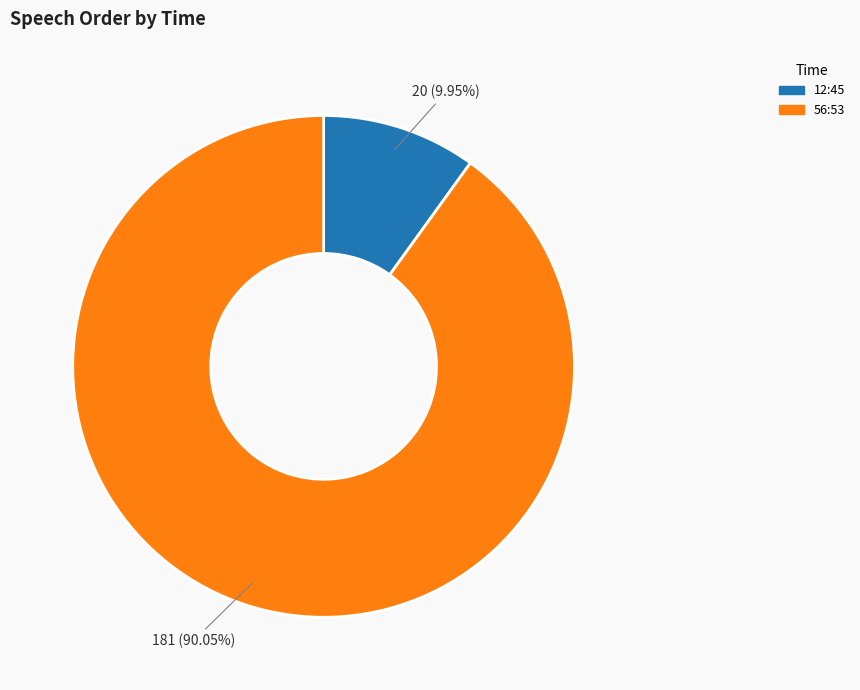

Combined, do 12:45 and 56:53 account for over 50%?

Yes